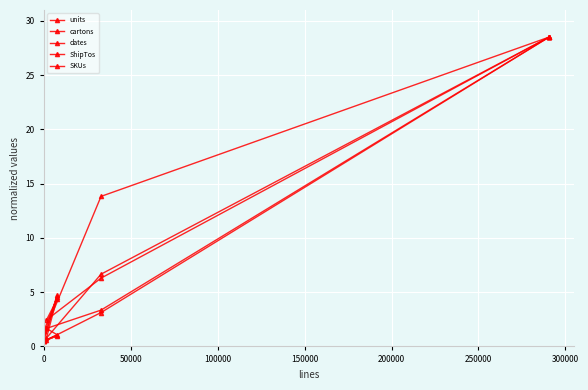

What is the smallest value displayed?

0.5